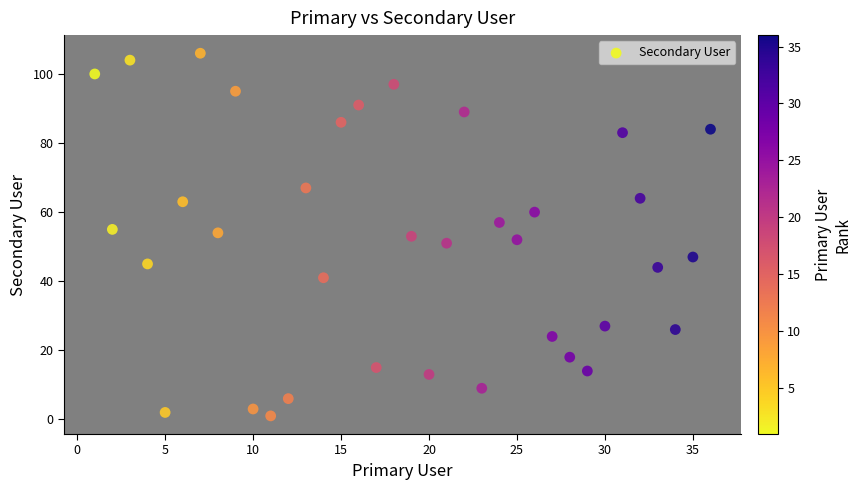

What is the range of X values (max minus min)?

35